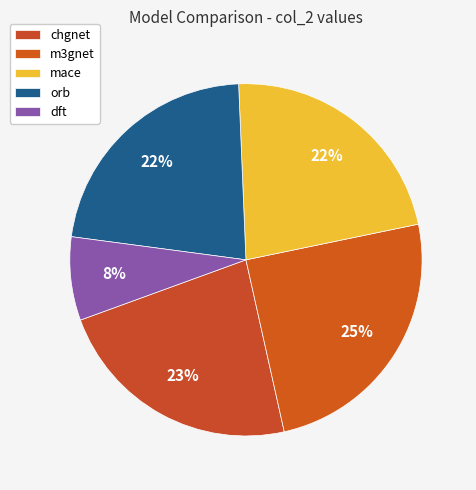

True or false: m3gnet accounts for 25% of the total.

True